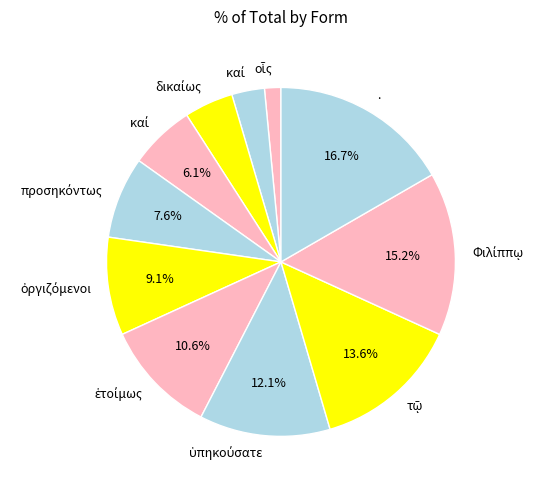

Count the number of slices in the pie.

11